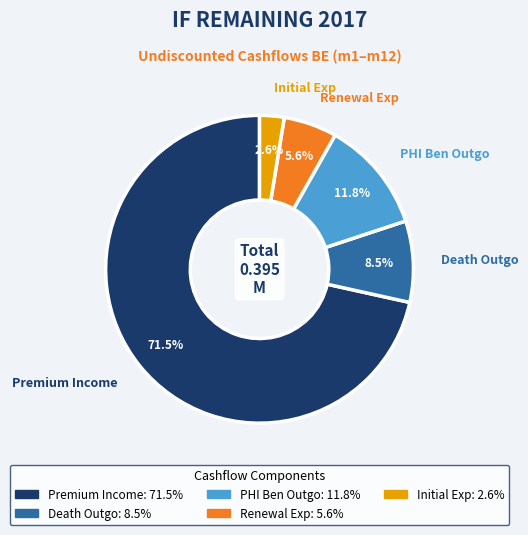

Which slice is the smallest?

Initial Exp